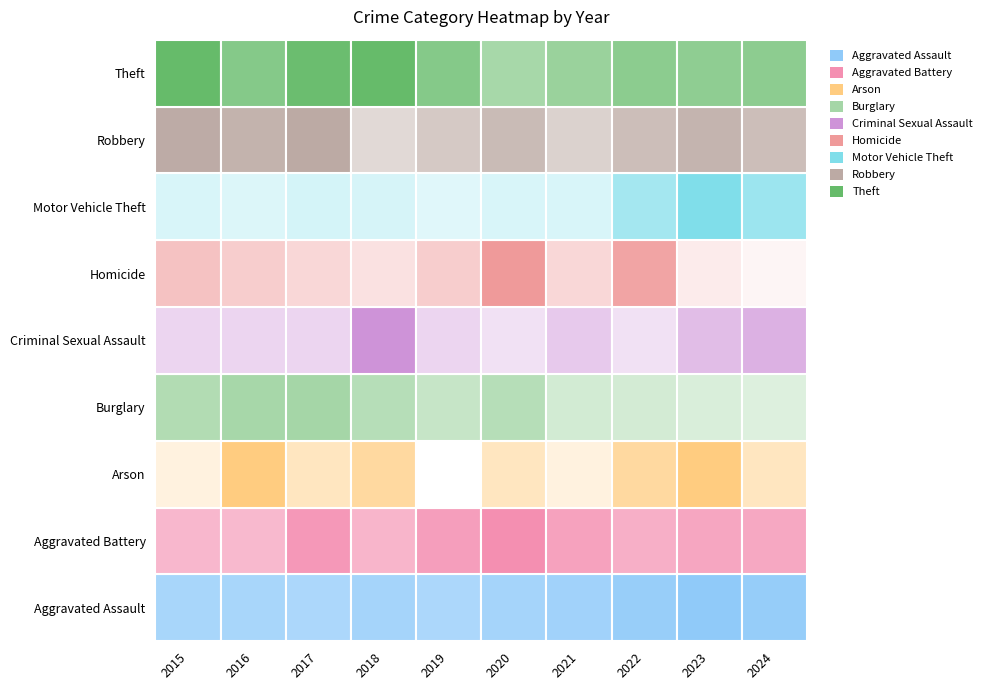

How many values in the Aggravated Assault series are below 48?

4